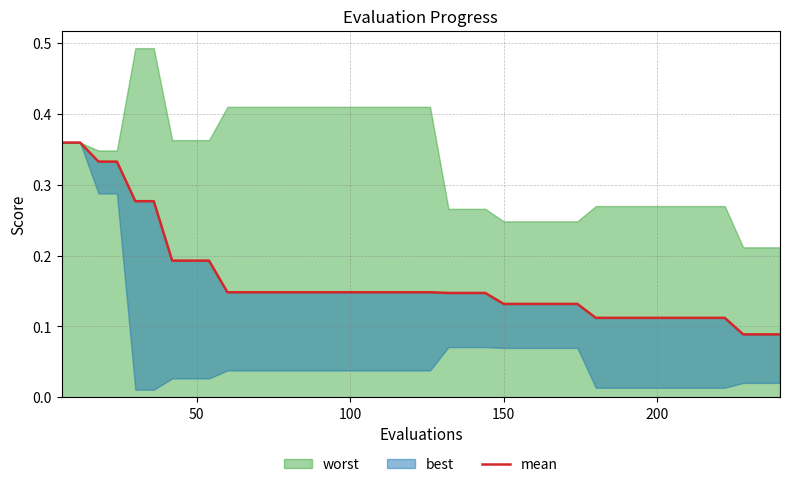

Is it true that the value at 19 is 0.2?

False